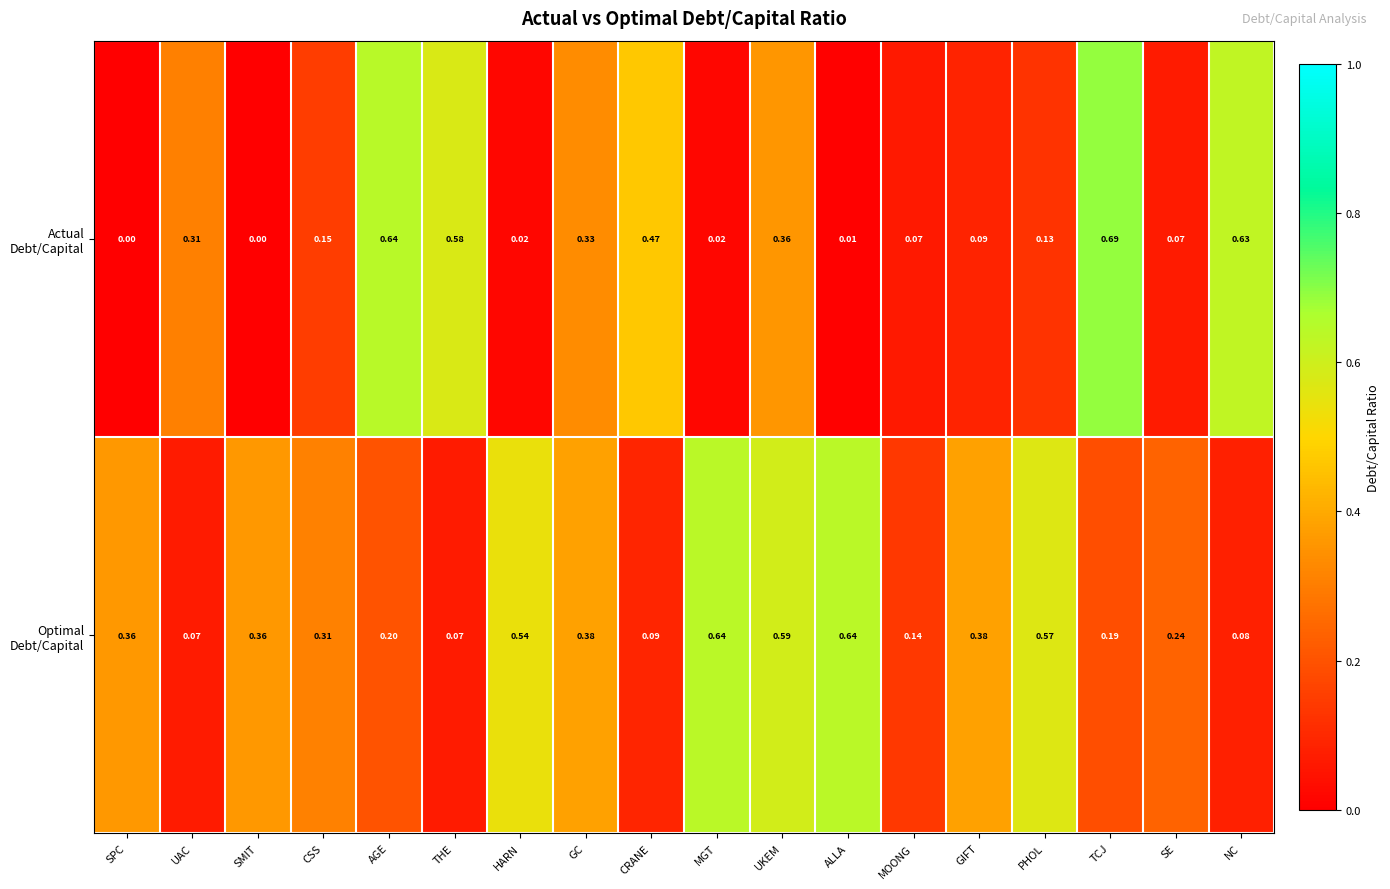

Which label corresponds to the largest value in the chart?

TCJ